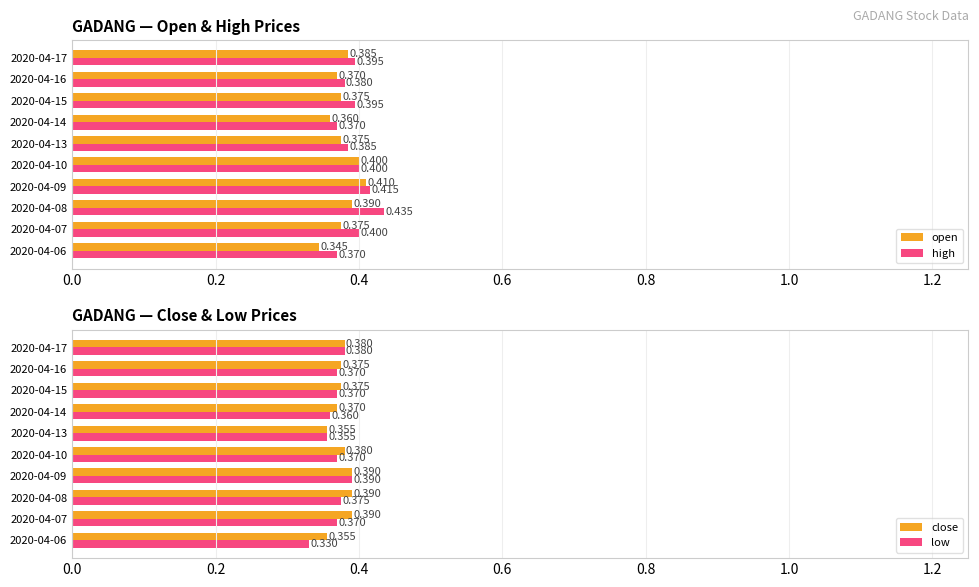

Rank the series by their maximum value, from lowest to highest.

close, low, open, high